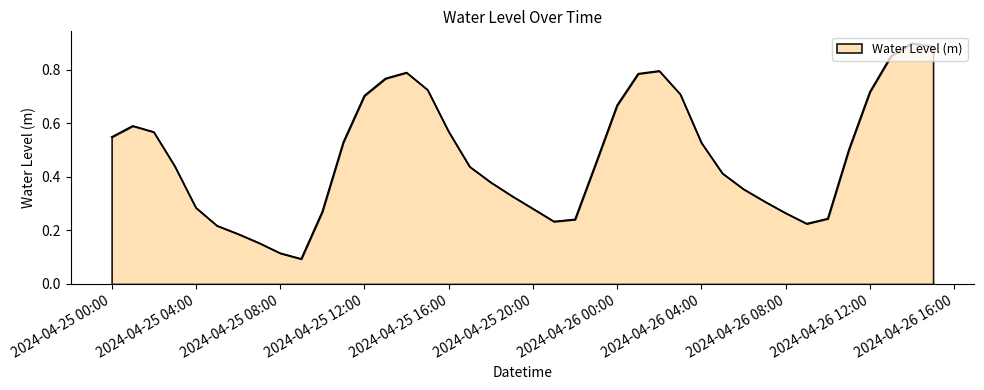

How many lines are shown in the chart?

1